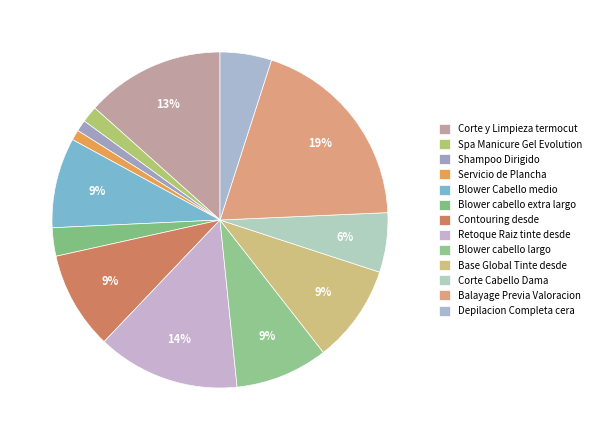

Approximately how many times larger is the value at Shampoo Dirigido compared to Base Global Tinte desde?

0.1